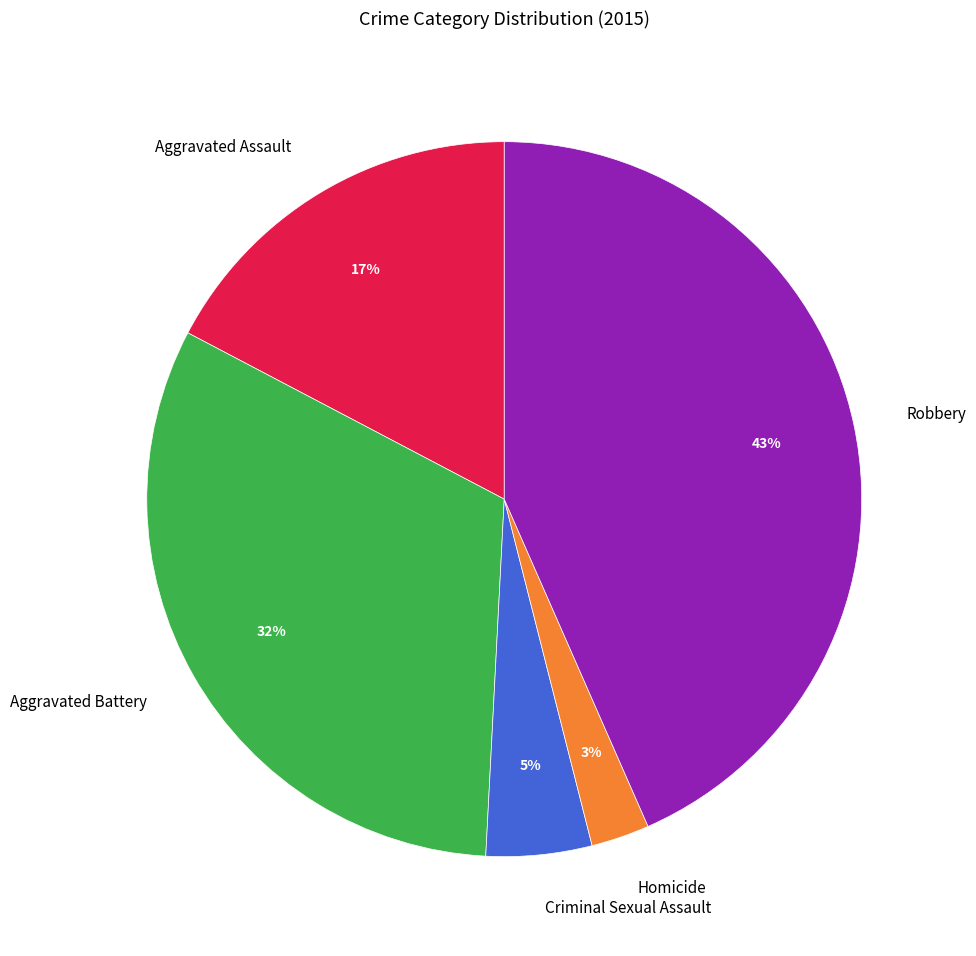

How many segments does this pie chart have?

5